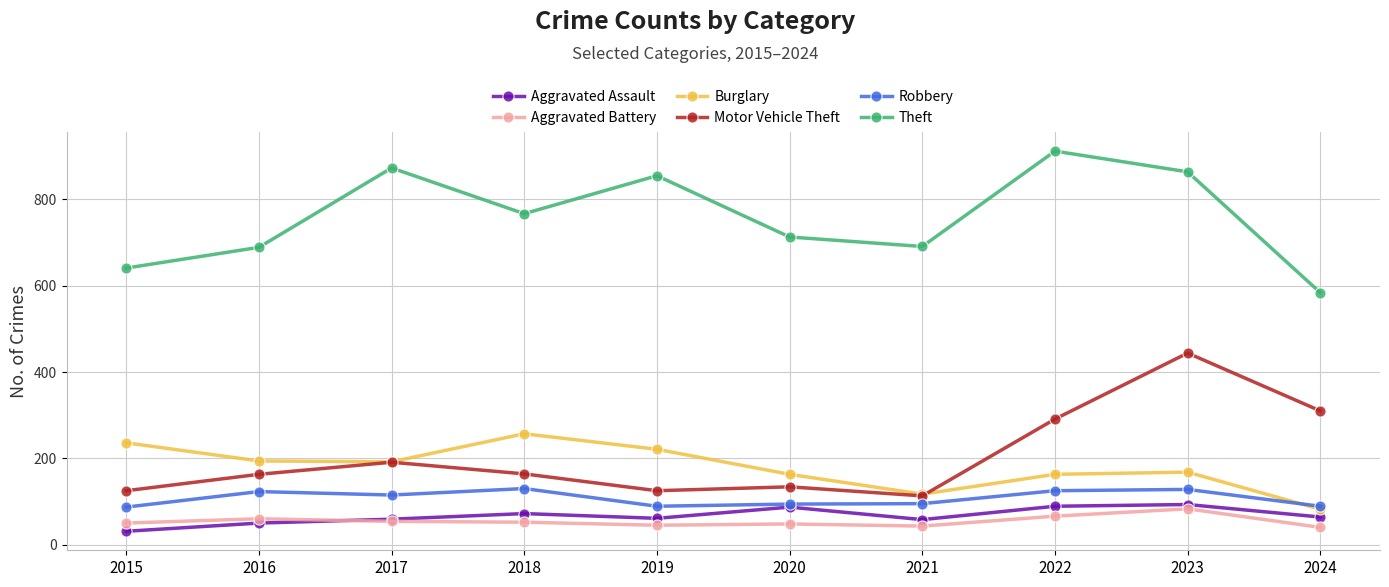

What is the spread (max minus min) of values at 2022?

846